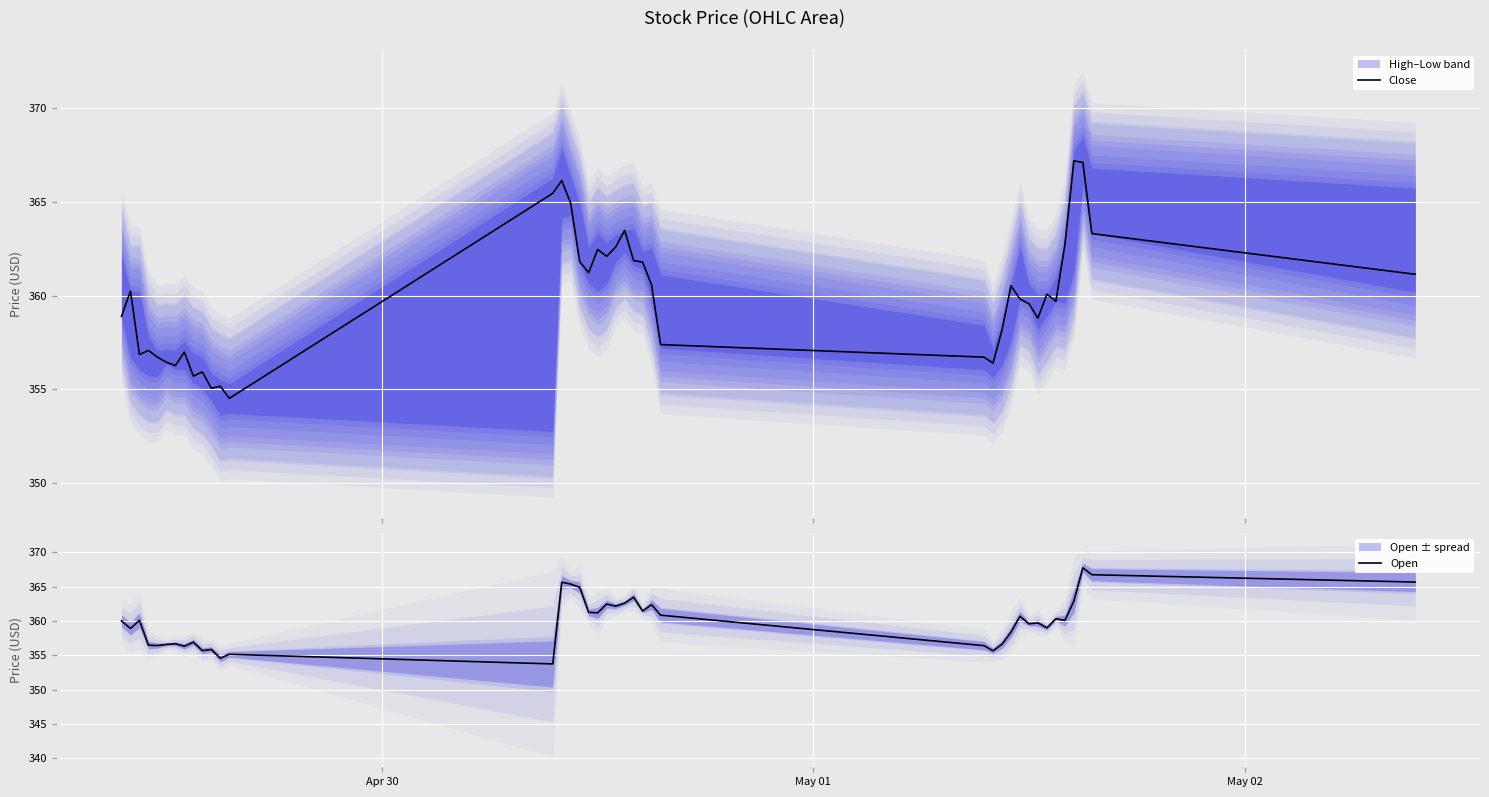

What is the highest value of the Close series?

367.2